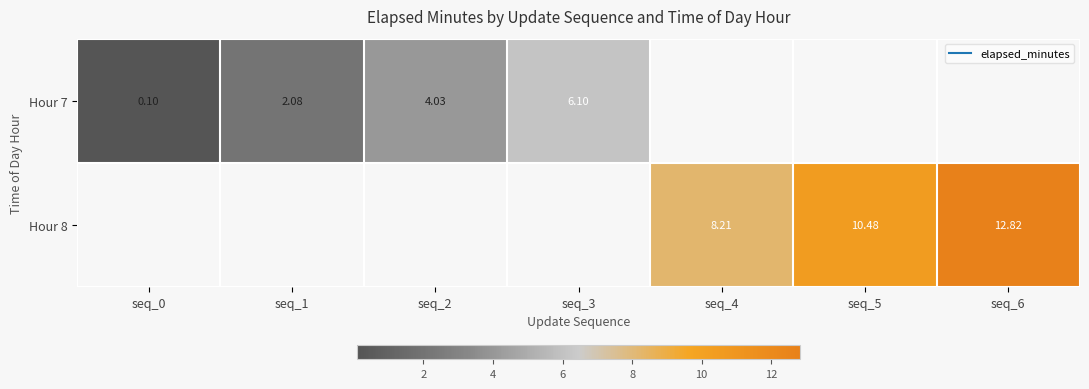

Which series changed the most between seq_1 and seq_2?

row_0